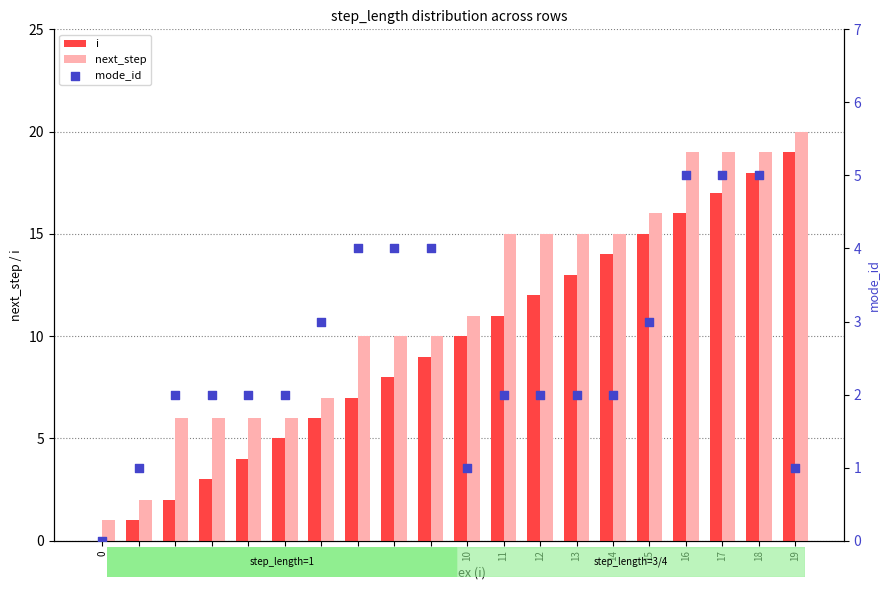

Which series contains the lowest Y value?

i